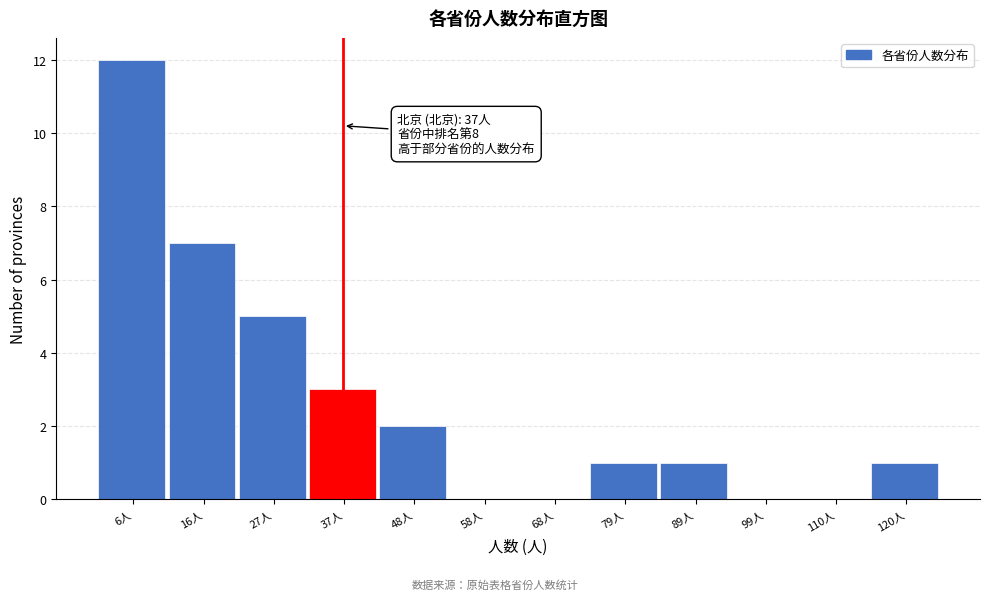

Which range on the x-axis has the tallest bar?

2 to 12